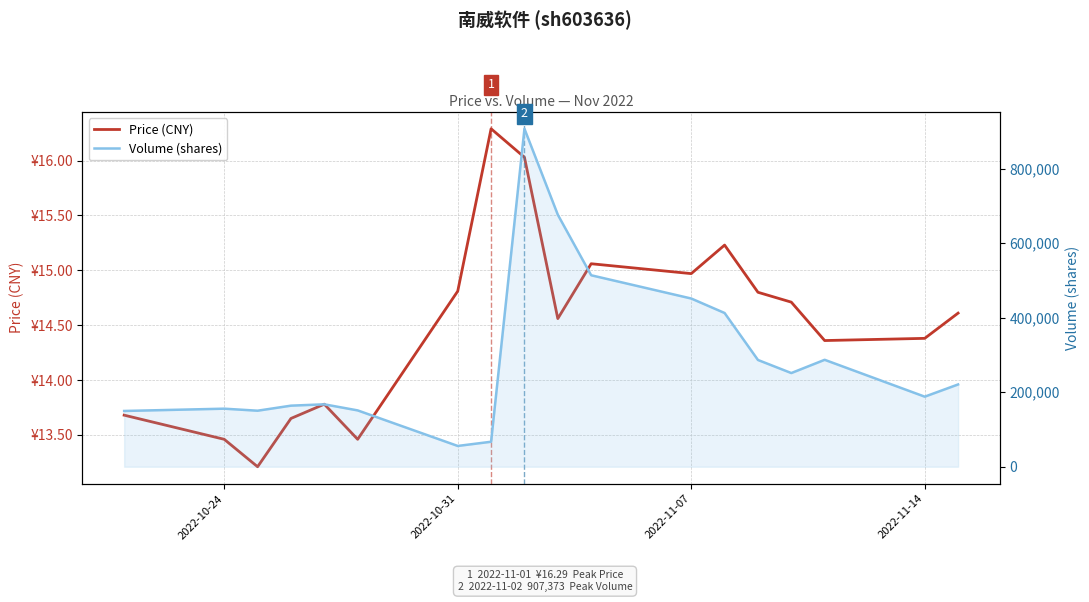

The Volume (shares) series shows 90170.1 at 2022-10-31. True or false?

False